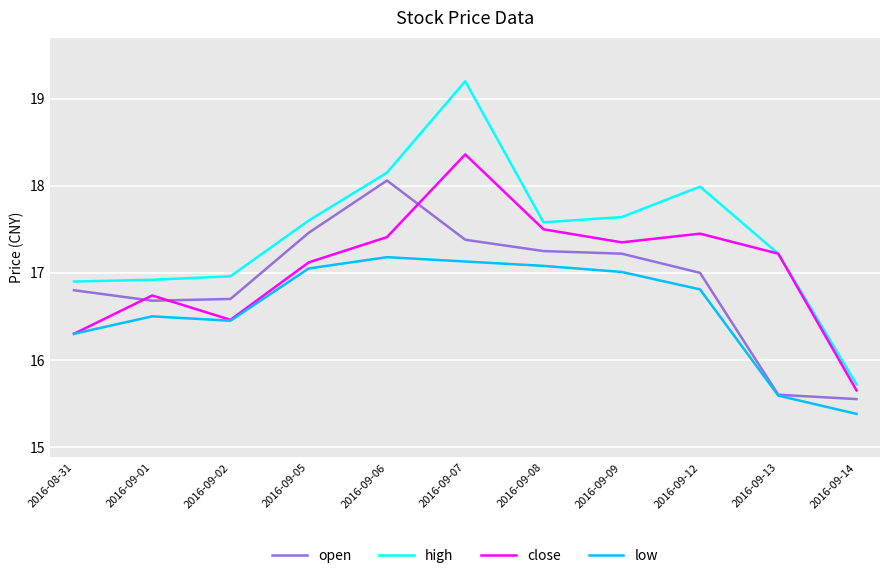

Count the number of categories in the chart.

11